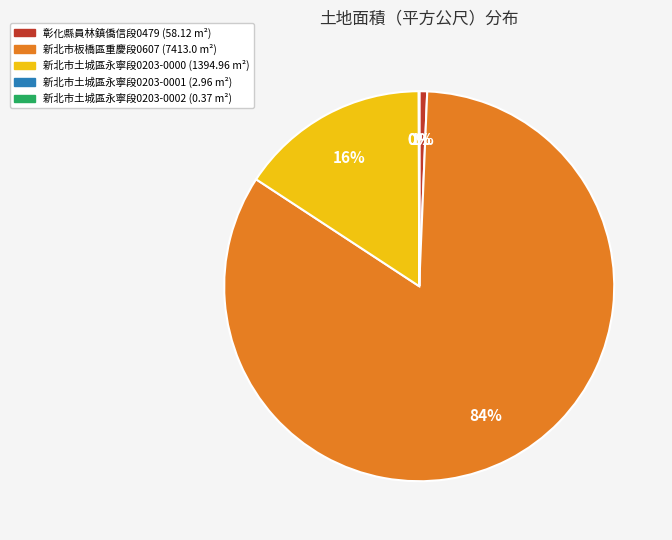

Do 新北市板橋區重慶段0607 (7413.0 m²) and 彰化縣員林鎮僑信段0479 (58.12 m²) together represent more than half of the pie?

Yes